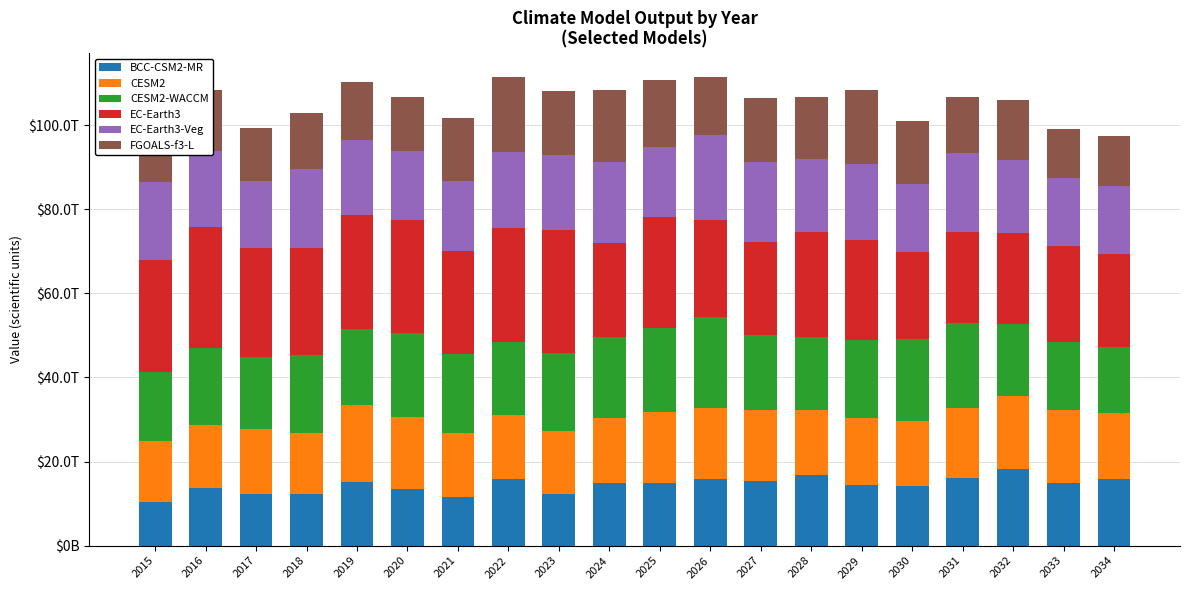

Does the chart contain any negative values?

No